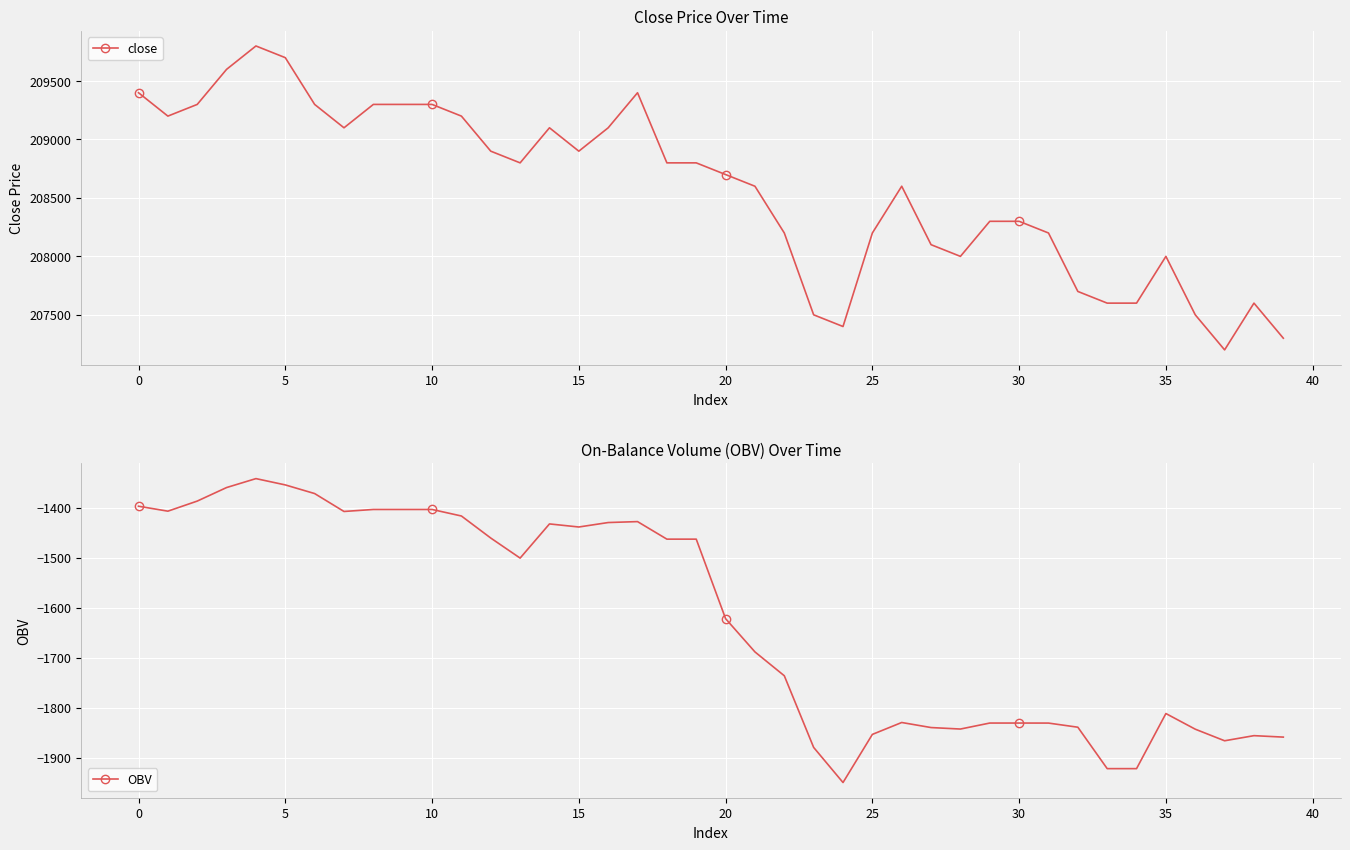

Reading left to right, transcribe all the data shown in this chart.

close: 209400.0	209200.0	209300.0	209600.0	209800.0	209700.0	209300.0	209100.0	209300.0	209300.0	209300.0	209200.0	208900.0	208800.0	209100.0	208900.0	209100.0	209400.0	208800.0	208800.0	208700.0	208600.0	208200.0	207500.0	207400.0	208200.0	208600.0	208100.0	208000.0	208300.0	208300.0	208200.0	207700.0	207600.0	207600.0	208000.0	207500.0	207200.0	207600.0	207300.0
OBV: -1397.1	-1406.9	-1386.8	-1359.7	-1341.8	-1354.4	-1371.7	-1407.6	-1403.5	-1403.5	-1403.5	-1416.6	-1460.7	-1500.8	-1432.4	-1438.6	-1429.7	-1427.8	-1462.9	-1462.9	-1621.9	-1688.4	-1736.1	-1879.5	-1949.7	-1853.4	-1829.6	-1839.7	-1842.7	-1830.7	-1830.7	-1830.8	-1839.0	-1921.9	-1921.9	-1811.7	-1843.0	-1866.1	-1855.9	-1858.8